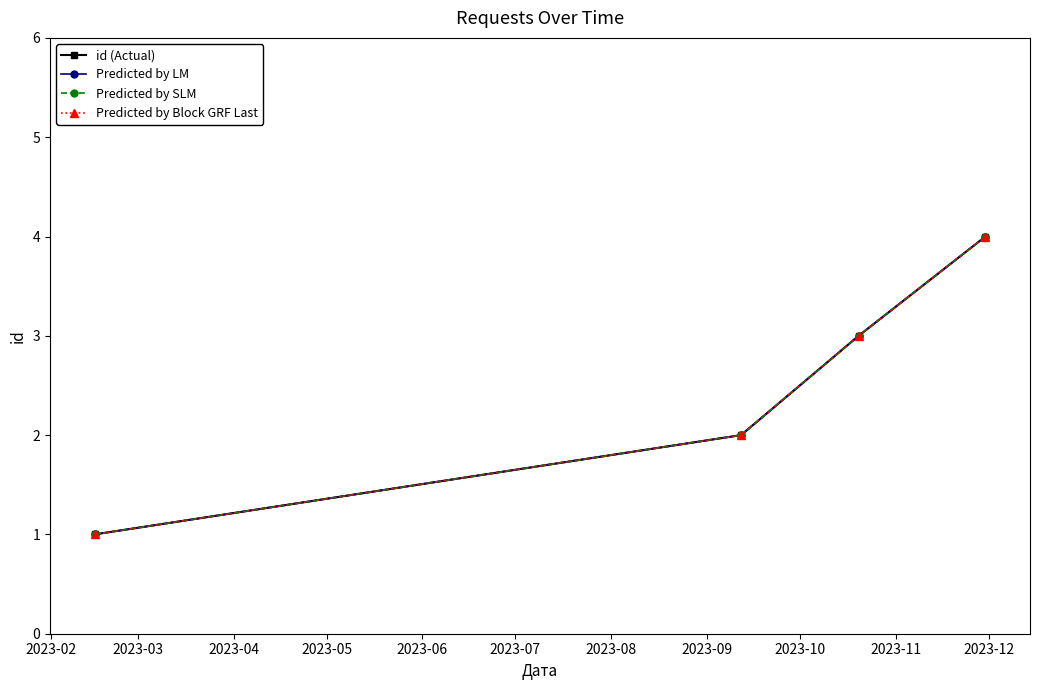

Does the chart have visible grid lines?

No